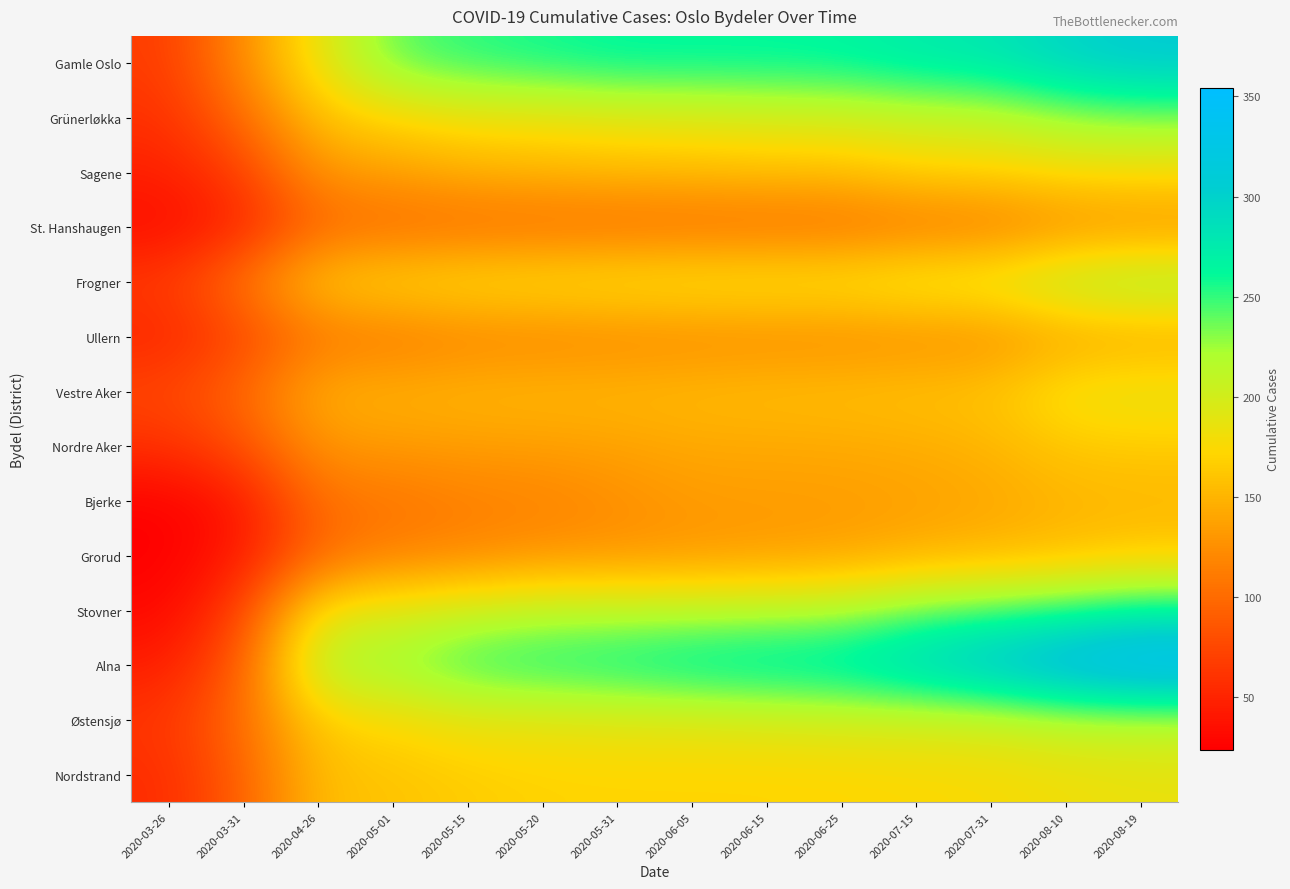

Reading left to right, what are all the values shown in this chart?

Gamle Oslo: 2020-03-26=67	2020-03-31=124	2020-04-26=187	2020-05-01=240	2020-05-15=252	2020-05-20=258	2020-05-31=264	2020-06-05=264	2020-06-15=264	2020-06-25=266	2020-07-15=275	2020-07-31=280	2020-08-10=297	2020-08-19=307
Grünerløkka: 2020-03-26=59	2020-03-31=101	2020-04-26=159	2020-05-01=173	2020-05-15=183	2020-05-20=185	2020-05-31=191	2020-06-05=193	2020-06-15=198	2020-06-25=200	2020-07-15=207	2020-07-31=210	2020-08-10=226	2020-08-19=233
Sagene: 2020-03-26=47	2020-03-31=70	2020-04-26=130	2020-05-01=136	2020-05-15=146	2020-05-20=149	2020-05-31=152	2020-06-05=153	2020-06-15=156	2020-06-25=156	2020-07-15=168	2020-07-31=170	2020-08-10=177	2020-08-19=179
St. Hanshaugen: 2020-03-26=33	2020-03-31=52	2020-04-26=97	2020-05-01=100	2020-05-15=101	2020-05-20=102	2020-05-31=102	2020-06-05=103	2020-06-15=103	2020-06-25=104	2020-07-15=109	2020-07-31=111	2020-08-10=124	2020-08-19=127
Frogner: 2020-03-26=67	2020-03-31=107	2020-04-26=164	2020-05-01=172	2020-05-15=178	2020-05-20=180	2020-05-31=183	2020-06-05=185	2020-06-15=186	2020-06-25=186	2020-07-15=194	2020-07-31=197	2020-08-10=218	2020-08-19=228
Ullern: 2020-03-26=51	2020-03-31=75	2020-04-26=108	2020-05-01=110	2020-05-15=117	2020-05-20=118	2020-05-31=120	2020-06-05=121	2020-06-15=122	2020-06-25=122	2020-07-15=124	2020-07-31=125	2020-08-10=139	2020-08-19=142
Vestre Aker: 2020-03-26=75	2020-03-31=98	2020-04-26=147	2020-05-01=148	2020-05-15=151	2020-05-20=152	2020-05-31=152	2020-06-05=154	2020-06-15=156	2020-06-25=157	2020-07-15=159	2020-07-31=161	2020-08-10=185	2020-08-19=190
Nordre Aker: 2020-03-26=59	2020-03-31=82	2020-04-26=130	2020-05-01=133	2020-05-15=135	2020-05-20=136	2020-05-31=138	2020-06-05=142	2020-06-15=142	2020-06-25=143	2020-07-15=145	2020-07-31=150	2020-08-10=163	2020-08-19=165
Bjerke: 2020-03-26=26	2020-03-31=41	2020-04-26=104	2020-05-01=107	2020-05-15=115	2020-05-20=117	2020-05-31=125	2020-06-05=133	2020-06-15=134	2020-06-25=134	2020-07-15=137	2020-07-31=141	2020-08-10=149	2020-08-19=151
Grorud: 2020-03-26=24	2020-03-31=43	2020-04-26=99	2020-05-01=116	2020-05-15=120	2020-05-20=128	2020-05-31=129	2020-06-05=131	2020-06-15=134	2020-06-25=138	2020-07-15=146	2020-07-31=151	2020-08-10=157	2020-08-19=165
Stovner: 2020-03-26=30	2020-03-31=71	2020-04-26=186	2020-05-01=193	2020-05-15=205	2020-05-20=213	2020-05-31=214	2020-06-05=215	2020-06-15=217	2020-06-25=220	2020-07-15=238	2020-07-31=246	2020-08-10=255	2020-08-19=266
Alna: 2020-03-26=45	2020-03-31=90	2020-04-26=222	2020-05-01=229	2020-05-15=252	2020-05-20=259	2020-05-31=264	2020-06-05=273	2020-06-15=277	2020-06-25=281	2020-07-15=298	2020-07-31=317	2020-08-10=338	2020-08-19=354
Østensjø: 2020-03-26=63	2020-03-31=102	2020-04-26=167	2020-05-01=175	2020-05-15=186	2020-05-20=188	2020-05-31=191	2020-06-05=192	2020-06-15=196	2020-06-25=199	2020-07-15=201	2020-07-31=204	2020-08-10=214	2020-08-19=216
Nordstrand: 2020-03-26=56	2020-03-31=93	2020-04-26=156	2020-05-01=160	2020-05-15=166	2020-05-20=170	2020-05-31=171	2020-06-05=171	2020-06-15=171	2020-06-25=172	2020-07-15=174	2020-07-31=176	2020-08-10=181	2020-08-19=185